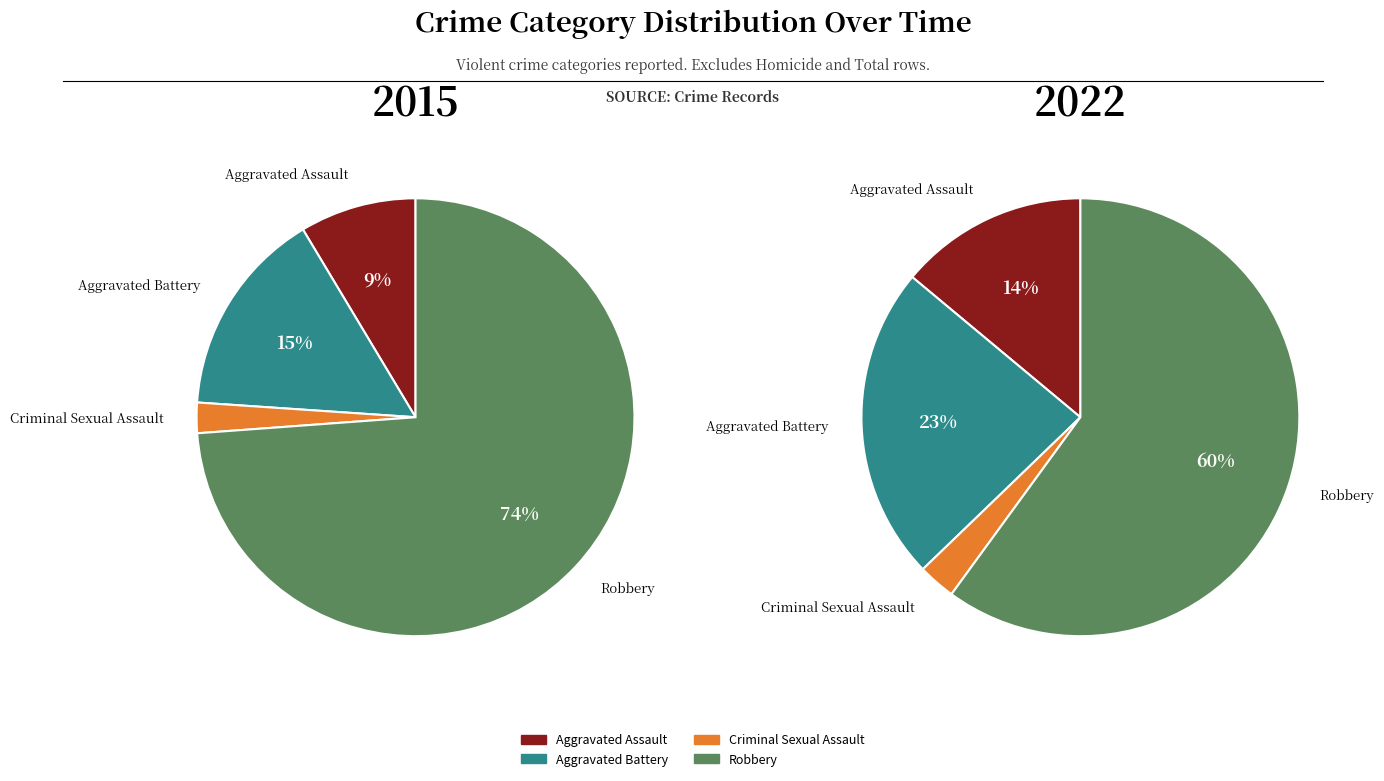

Which slice represents more than half of the pie?

Robbery